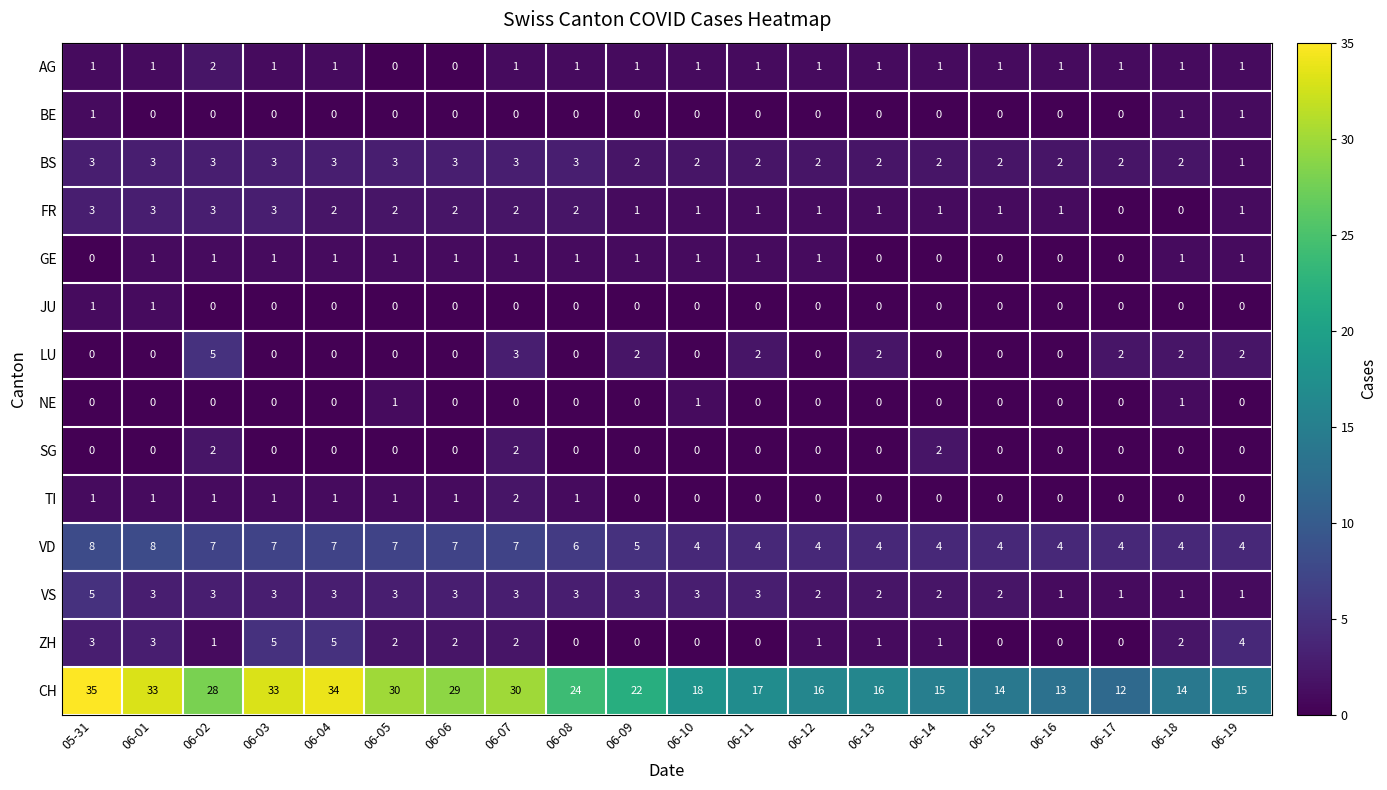

At which category does the chart reach its peak across all series?

05-31